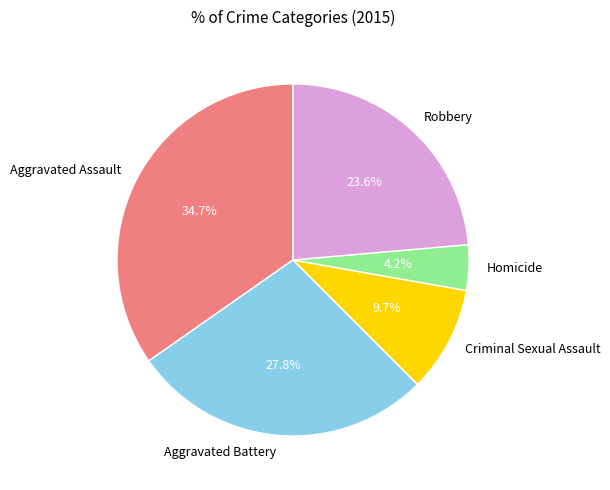

Is there a majority slice in this chart?

No